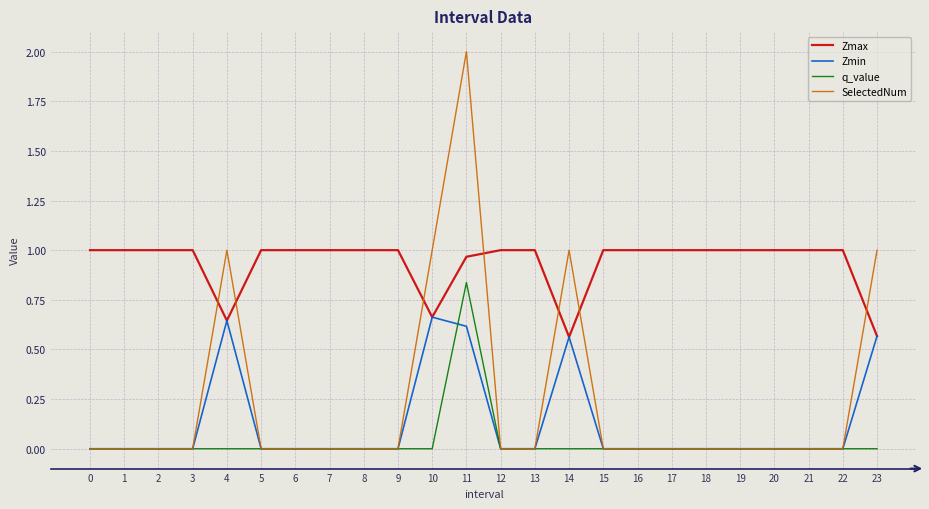

The value of Zmax at 3 is 1.0. True or false?

True